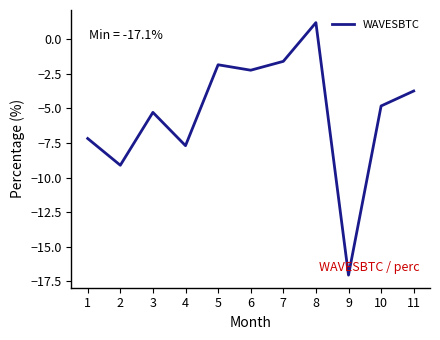

What is the greatest value displayed?

1.2